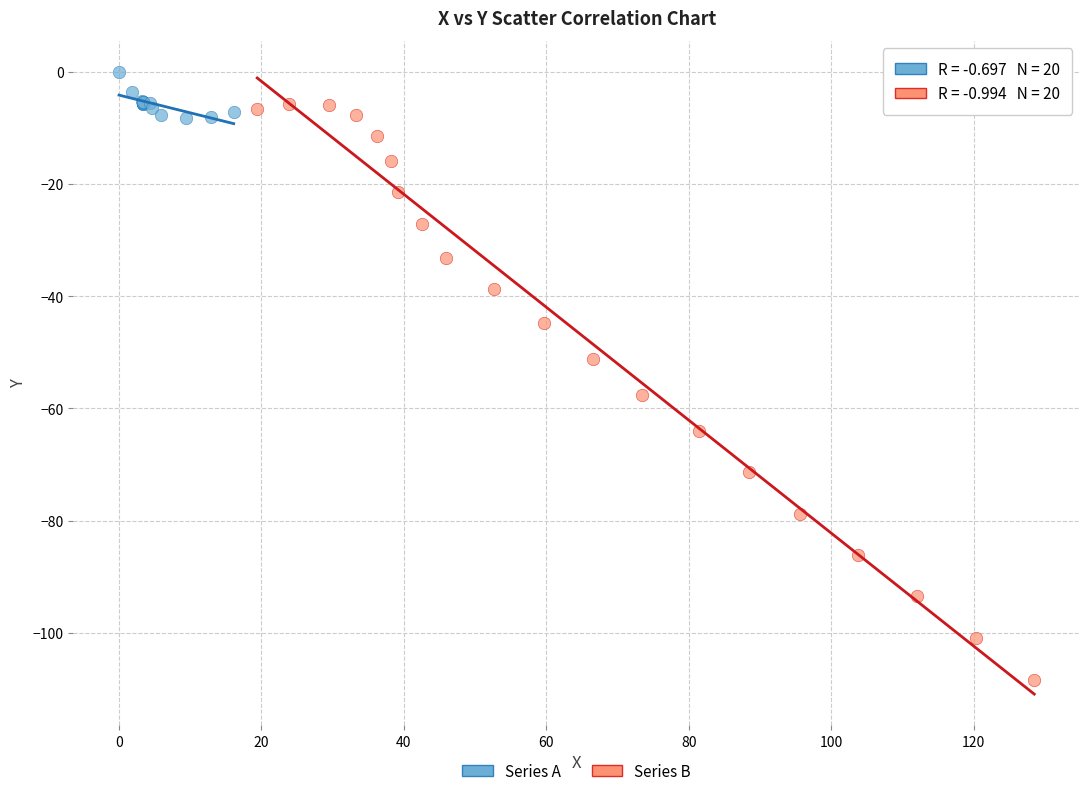

Which series contains the lowest Y value?

Series B